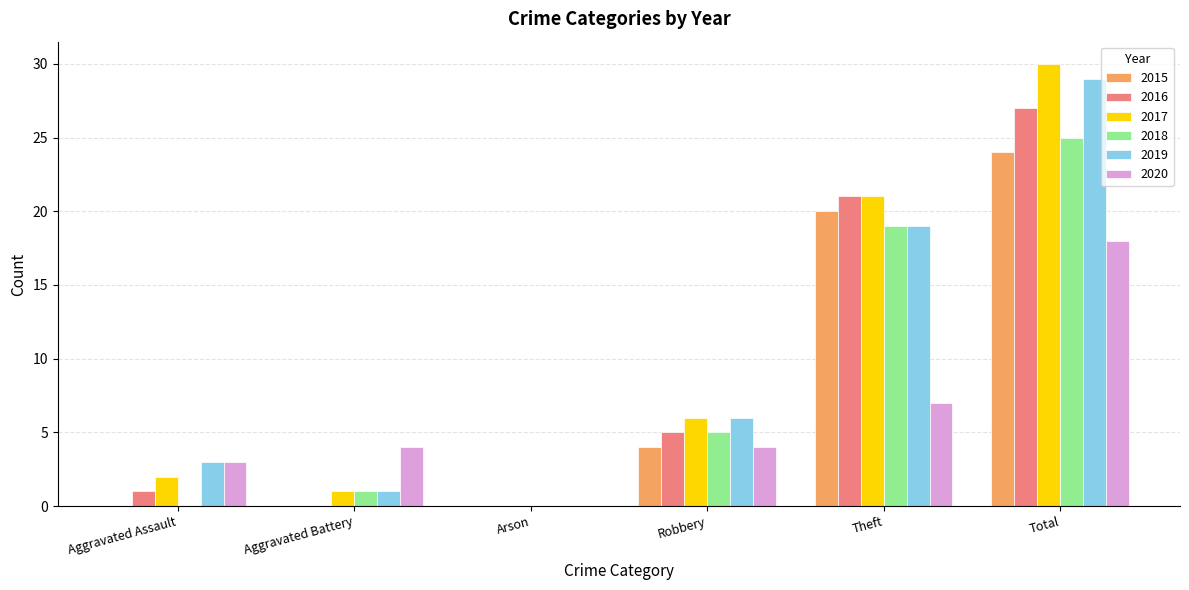

Is it true that 2017 equals 0 at Aggravated Battery?

False